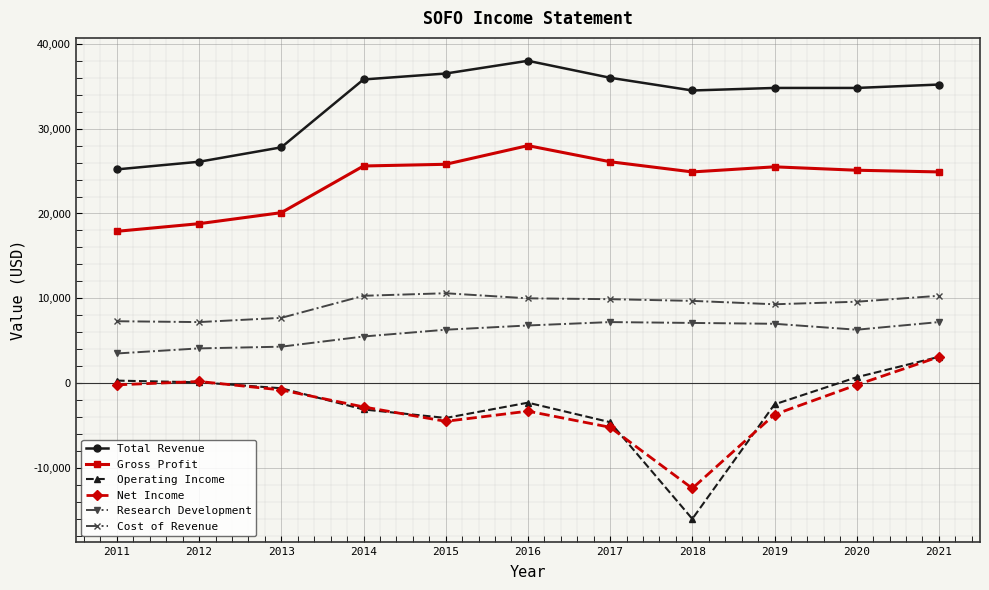

True or false: Gross Profit and Cost of Revenue intersect in this chart.

False